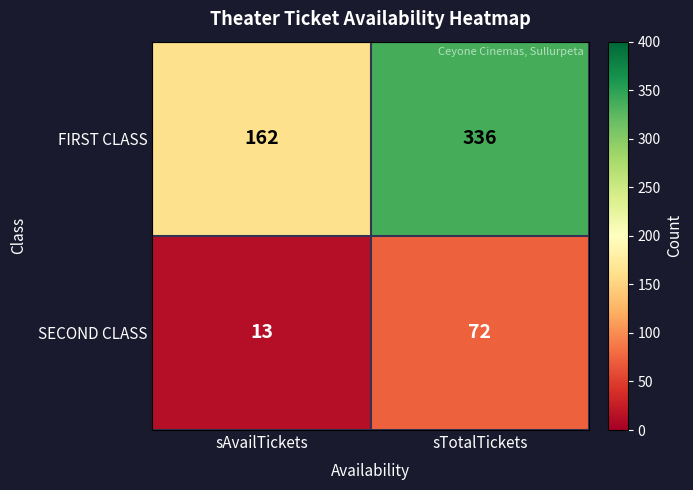

Reading left to right, list all the values displayed in this chart.

FIRST CLASS: 162	336
SECOND CLASS: 13	72